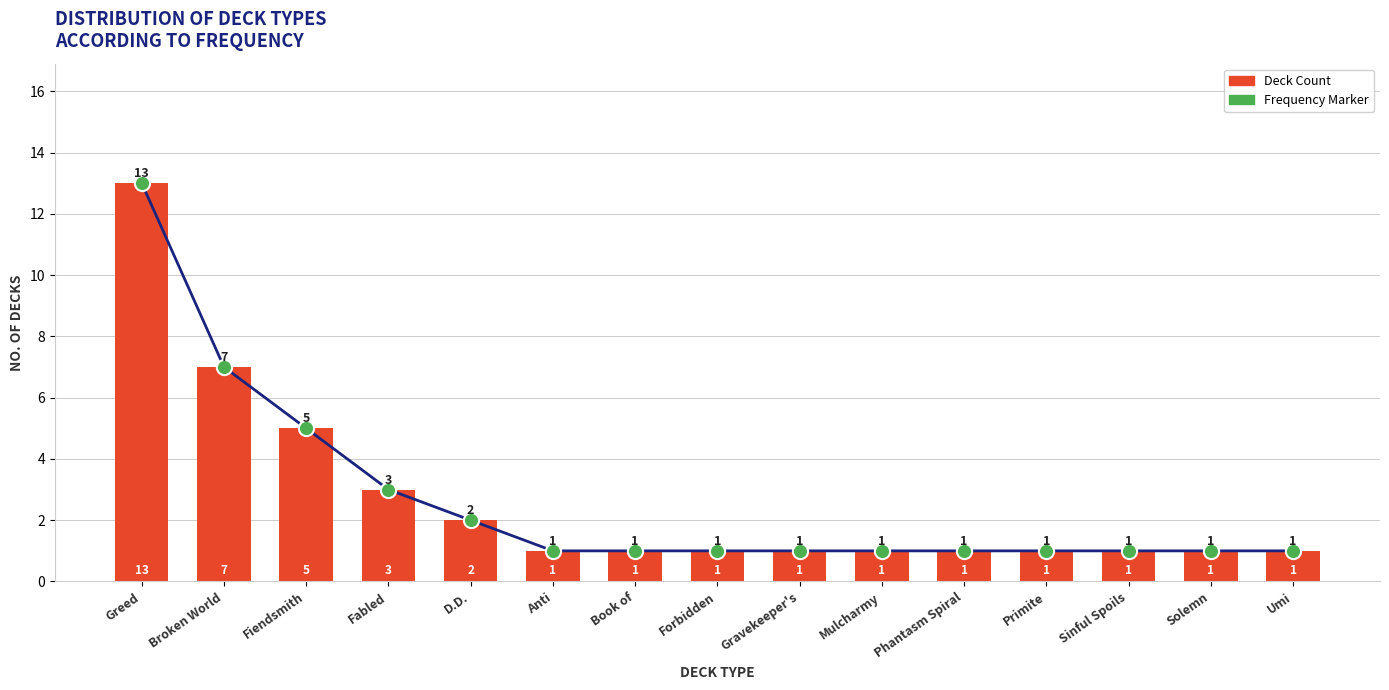

What is the change in value from Greed to Broken World?

-6